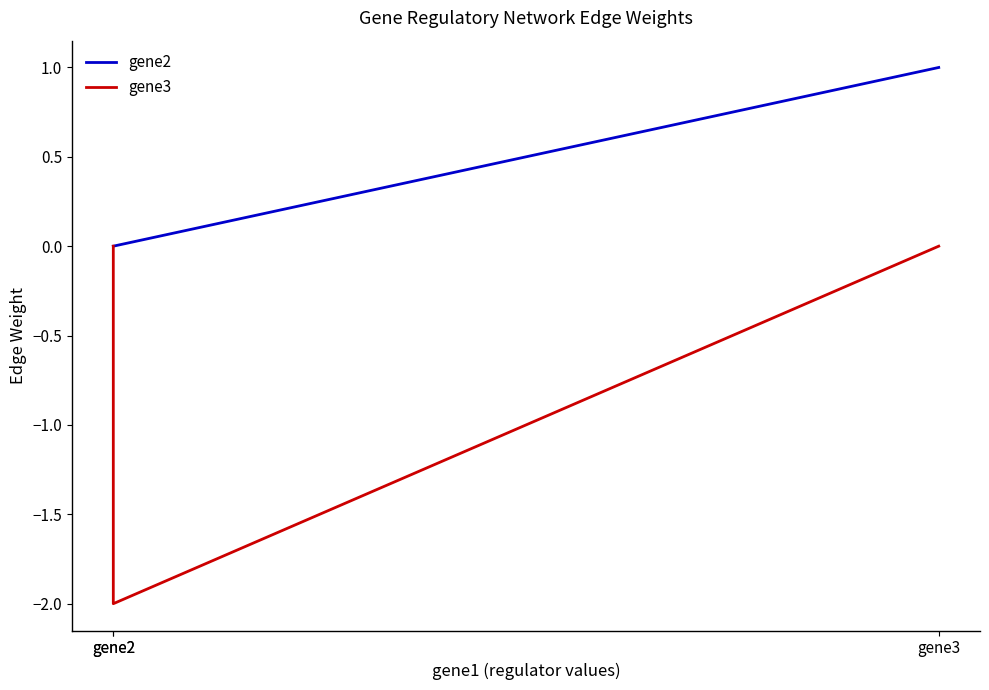

True or false: gene2 has a value of 1.4 at gene3.

False